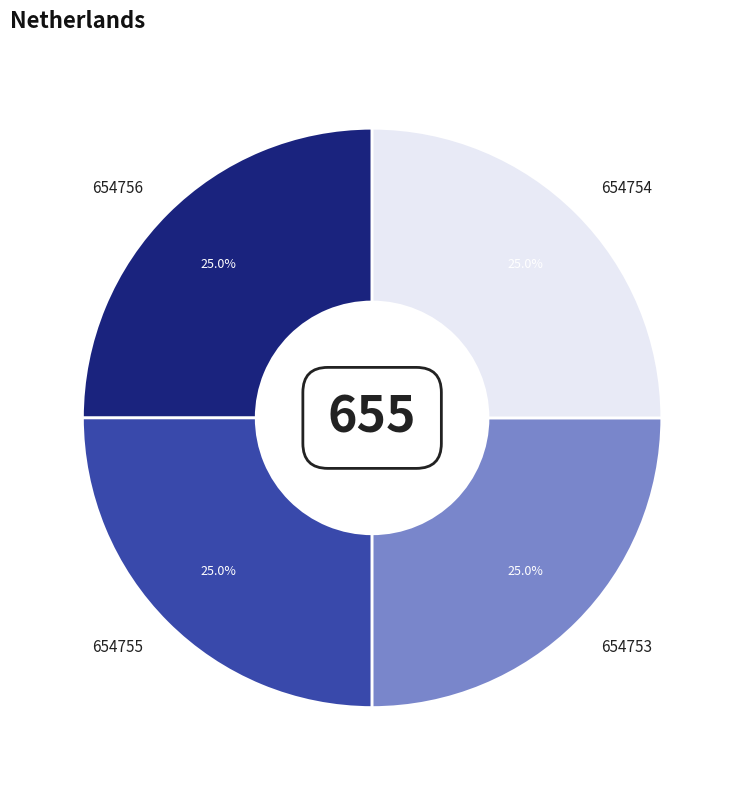

How many segments does this pie chart have?

4